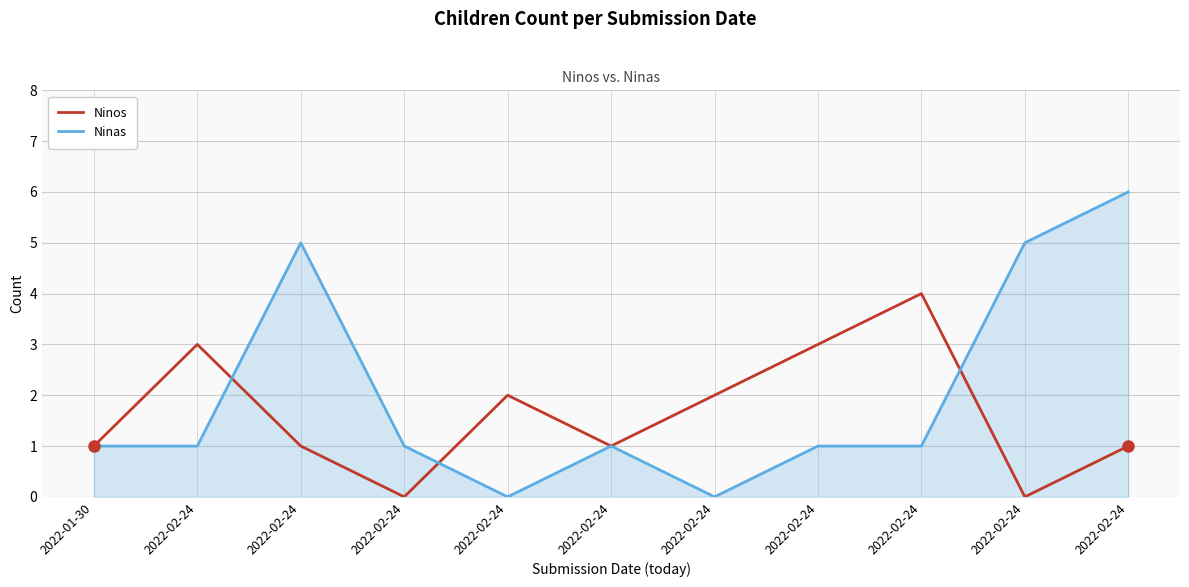

What is the average value of the Ninas series?

2